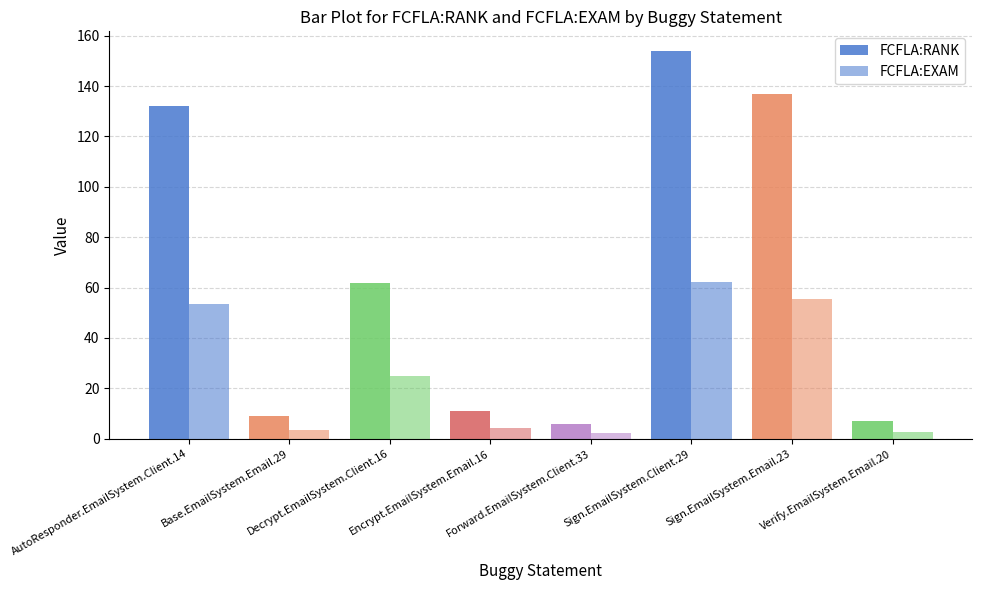

How many bars are there in each group?

2